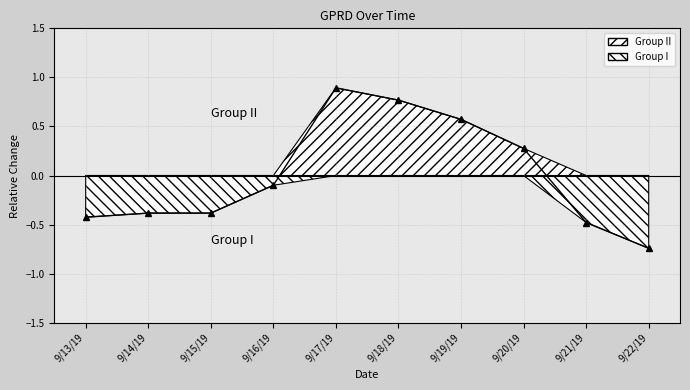

Count the number of categories in the chart.

10